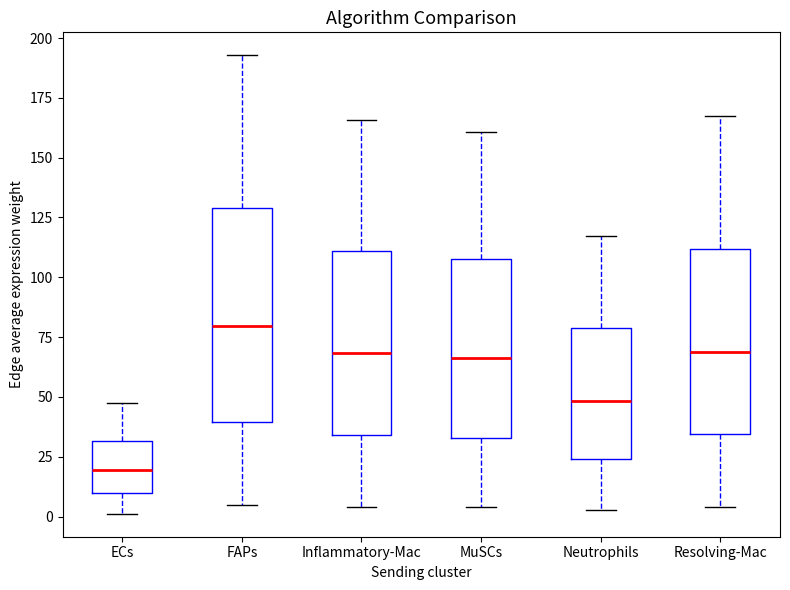

Where does the upper whisker of the box for FAPs end on the y-axis? The values are not printed on the chart, so give them approximately, as read against the axis.

195